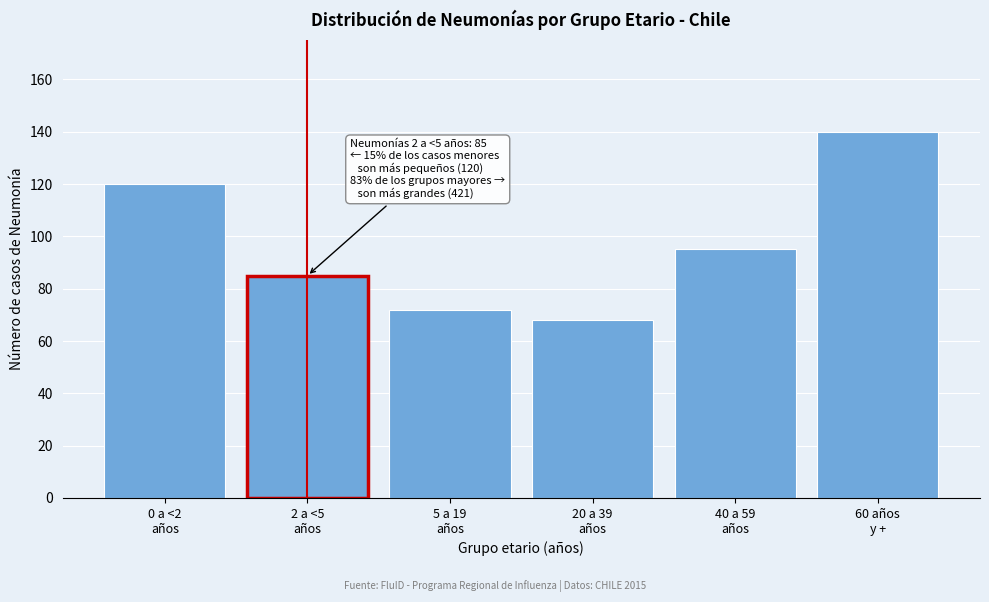

Reading left to right, what are all the values shown in this chart?

120	85	72	68	95	140